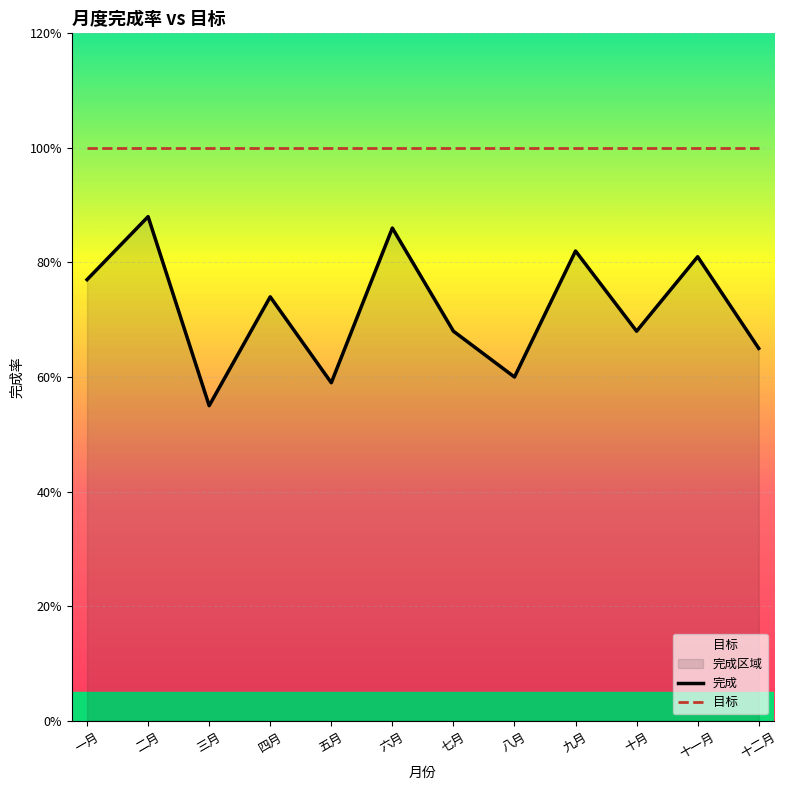

What is the difference between the highest and lowest values at 七月?

0.3